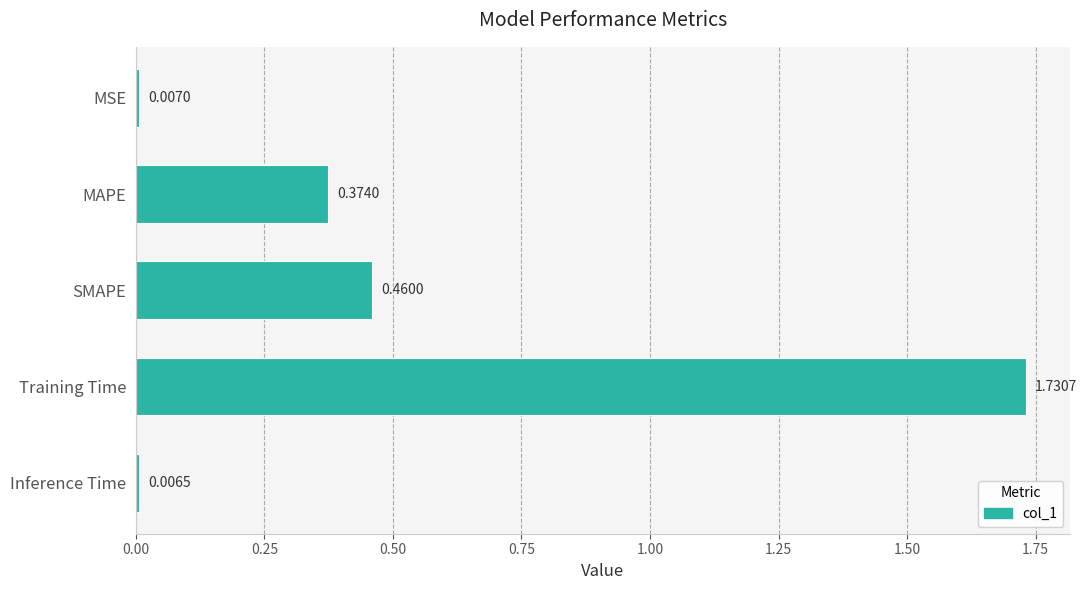

At which label is the value closest to 0?

Inference Time